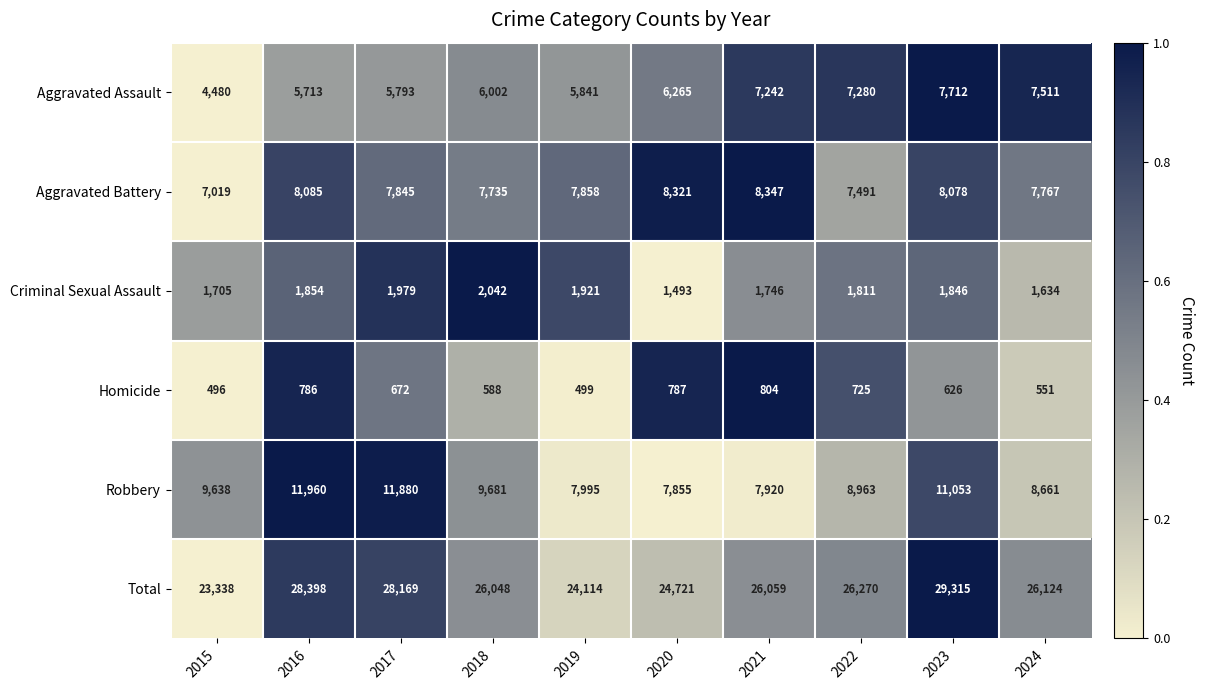

How many series are shown in this chart?

6